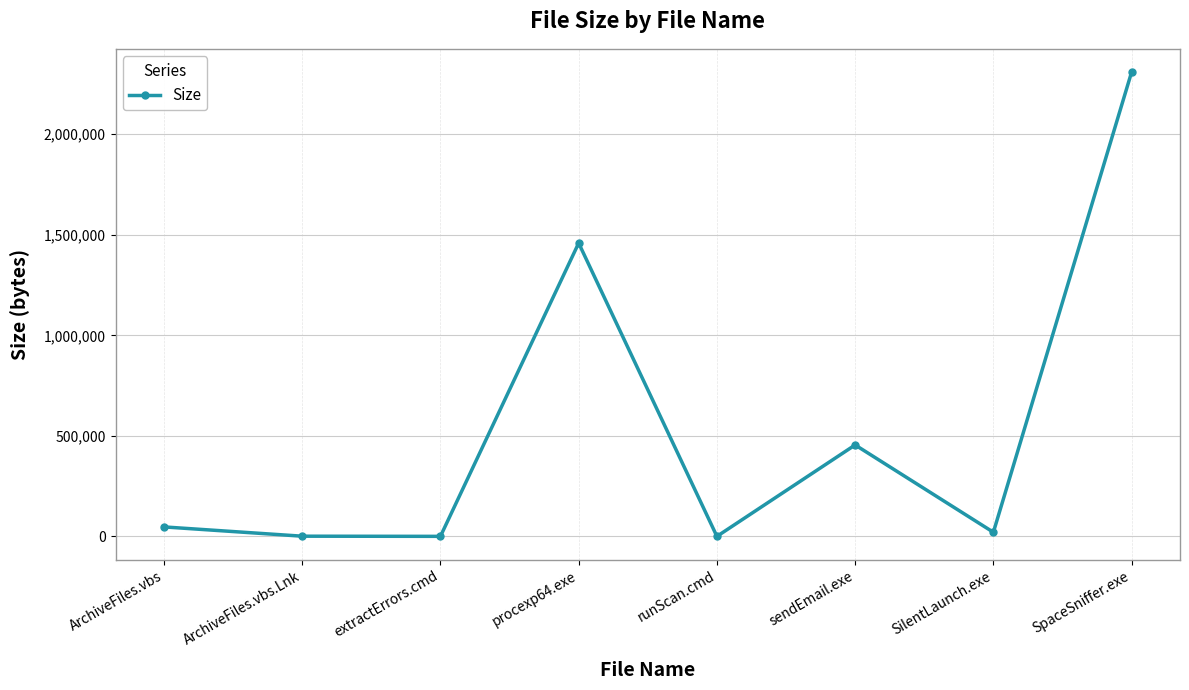

Which label corresponds to the largest value in the chart?

SpaceSniffer.exe